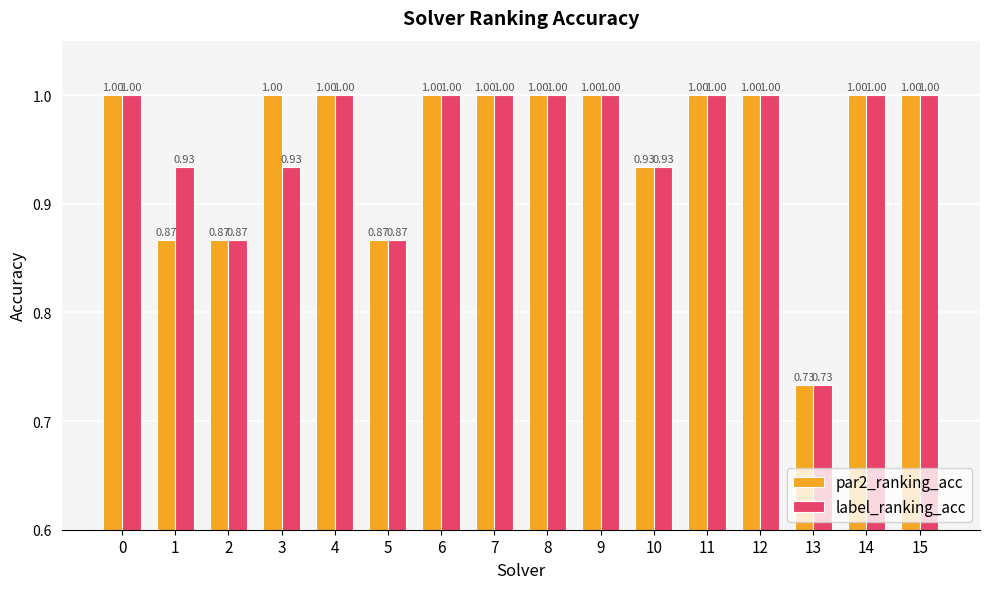

What is the sum of the par2_ranking_acc values at 3 and 14?

2.0